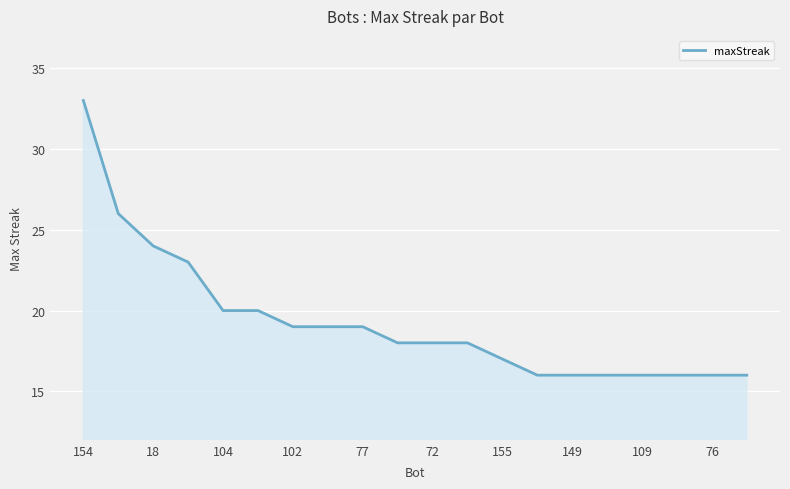

What is the smallest value displayed?

16